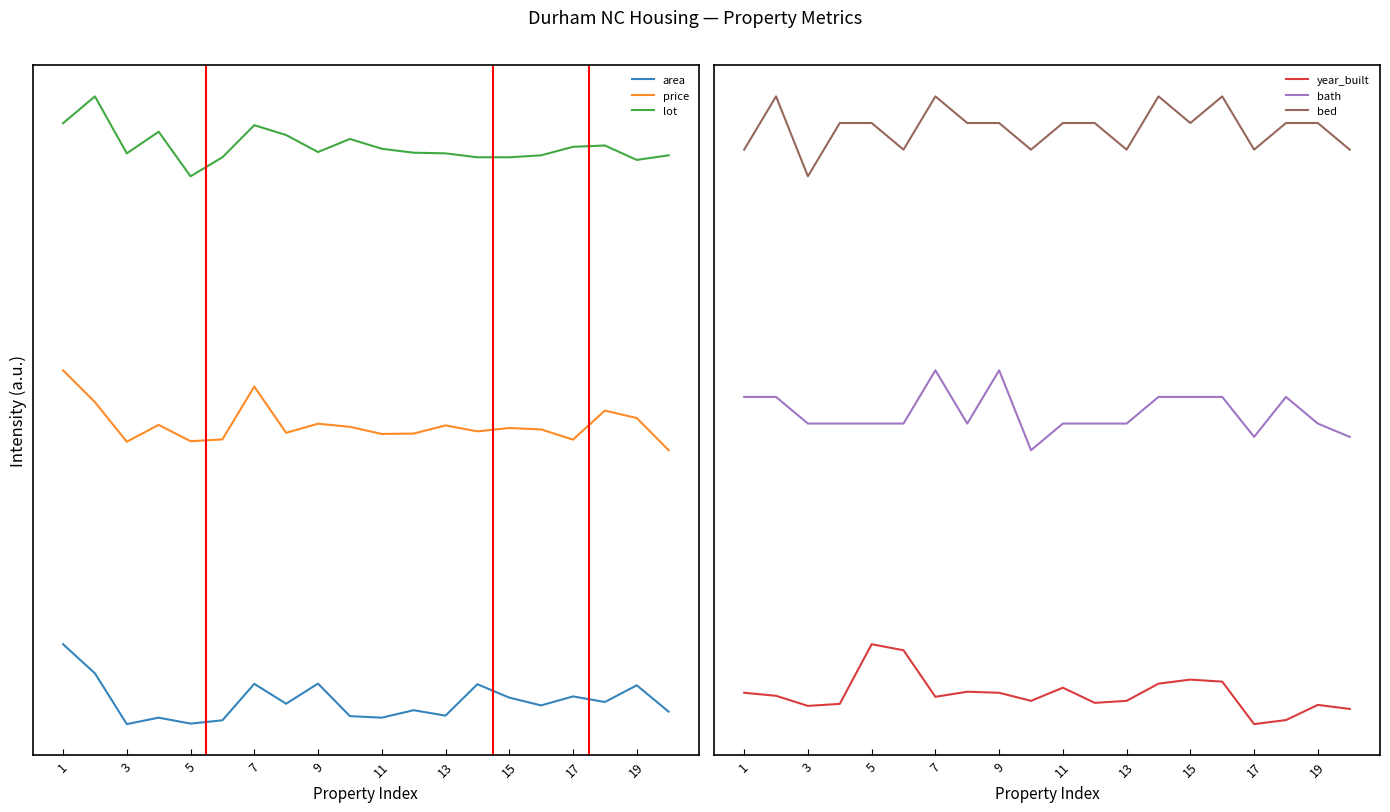

Which series has the widest spread of values?

price